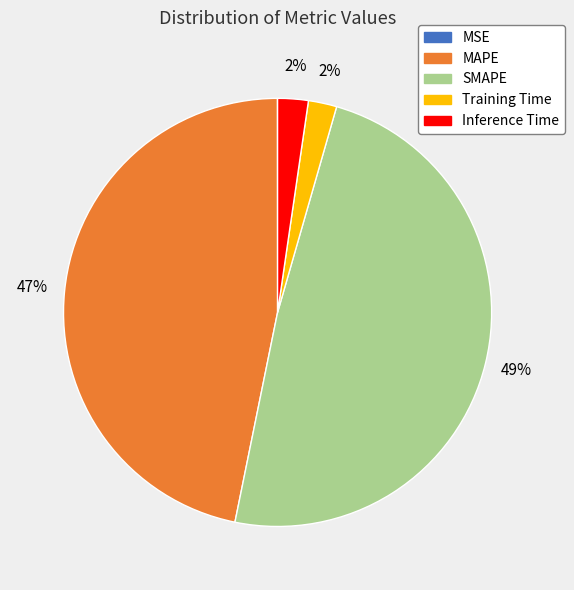

Between Inference Time and MAPE, which is larger?

MAPE